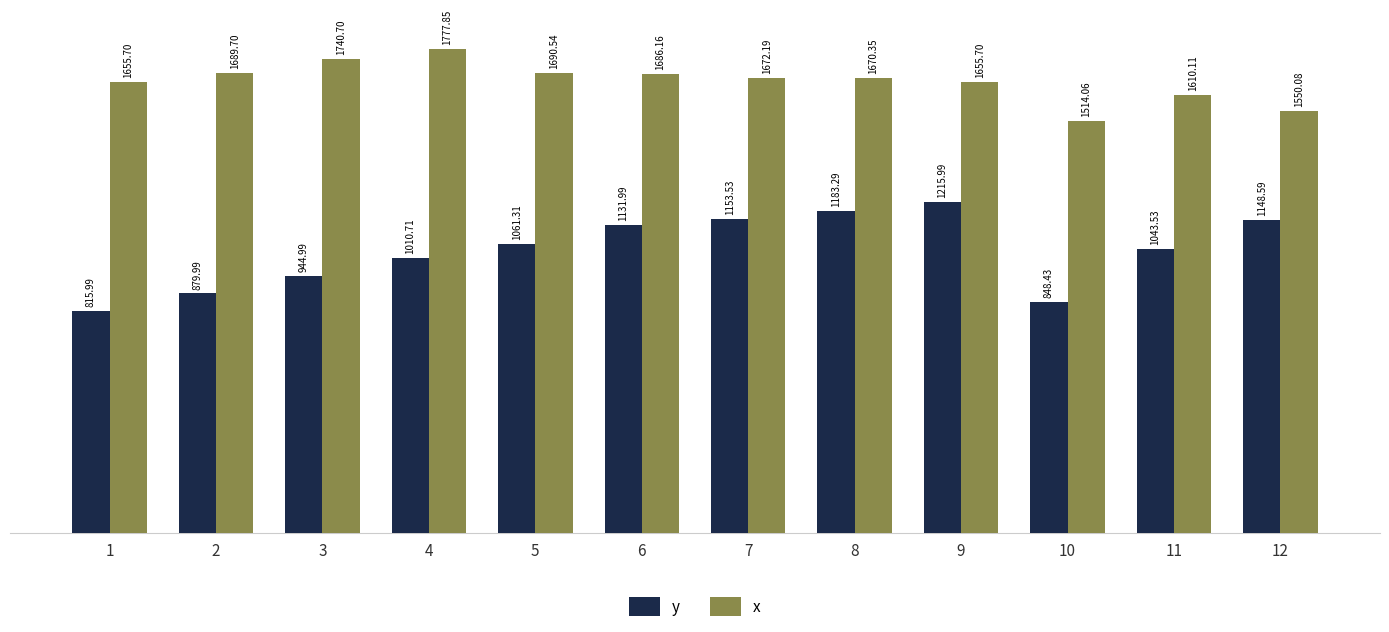

Rank the series at 4 from lowest to highest value.

y, x